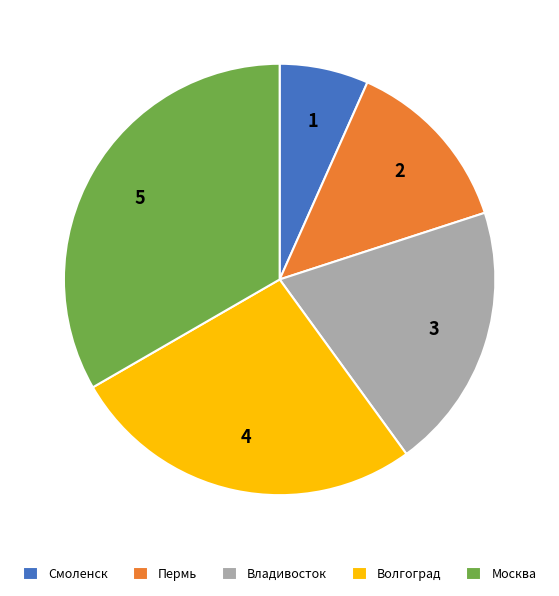

Rank the categories by value from highest to lowest.

Москва, Волгоград, Владивосток, Пермь, Смоленск